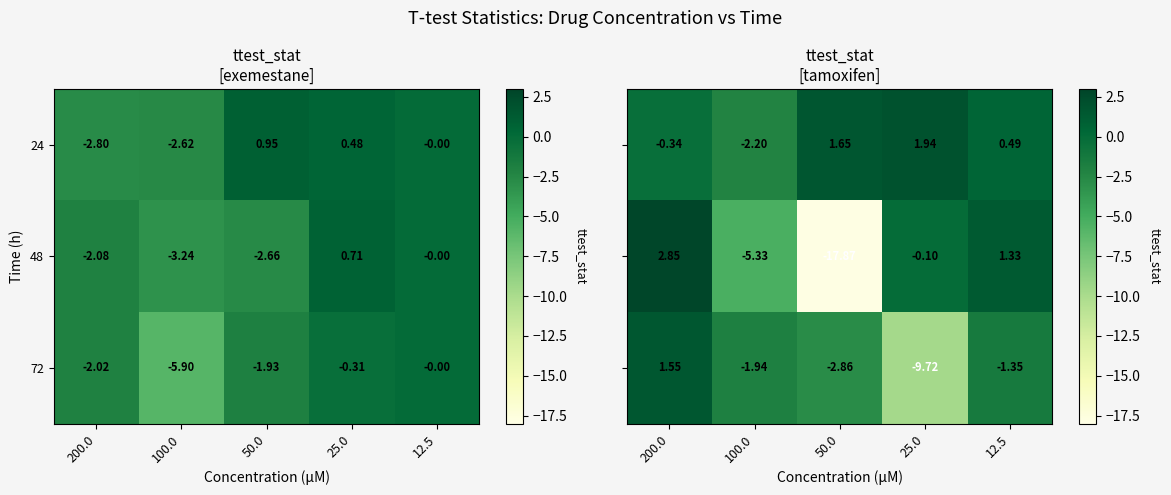

The 48 series shows 1.3 at 12.5. True or false?

True